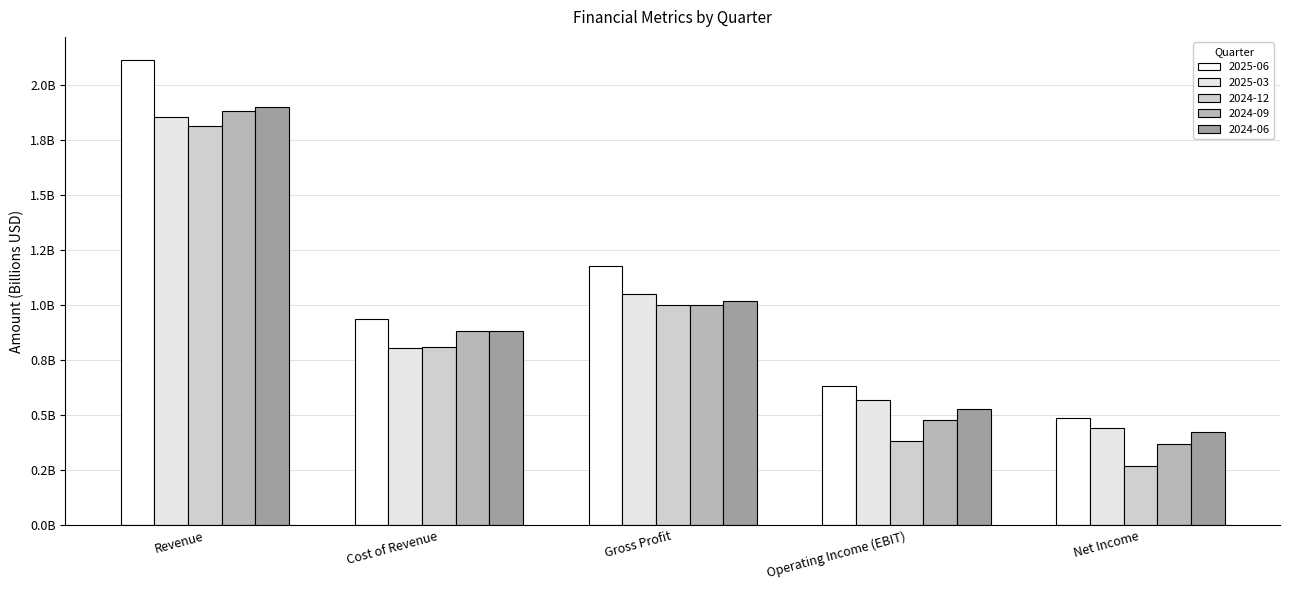

Does the chart contain stacked bars?

No